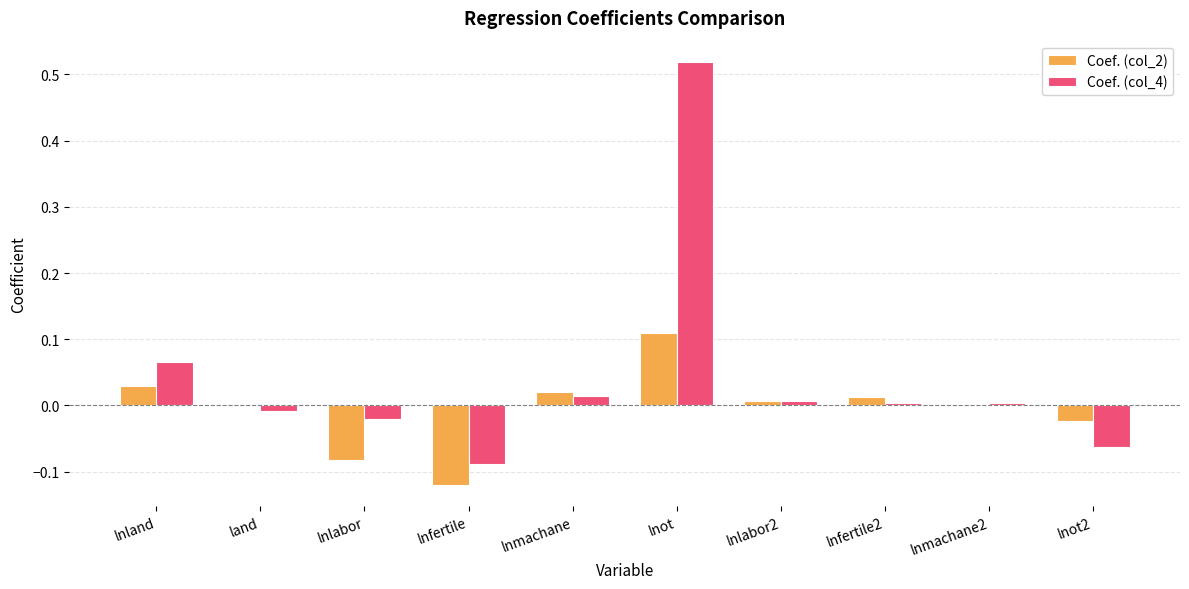

The Coef. (col_2) series shows -0.0 at lnot2. True or false?

True